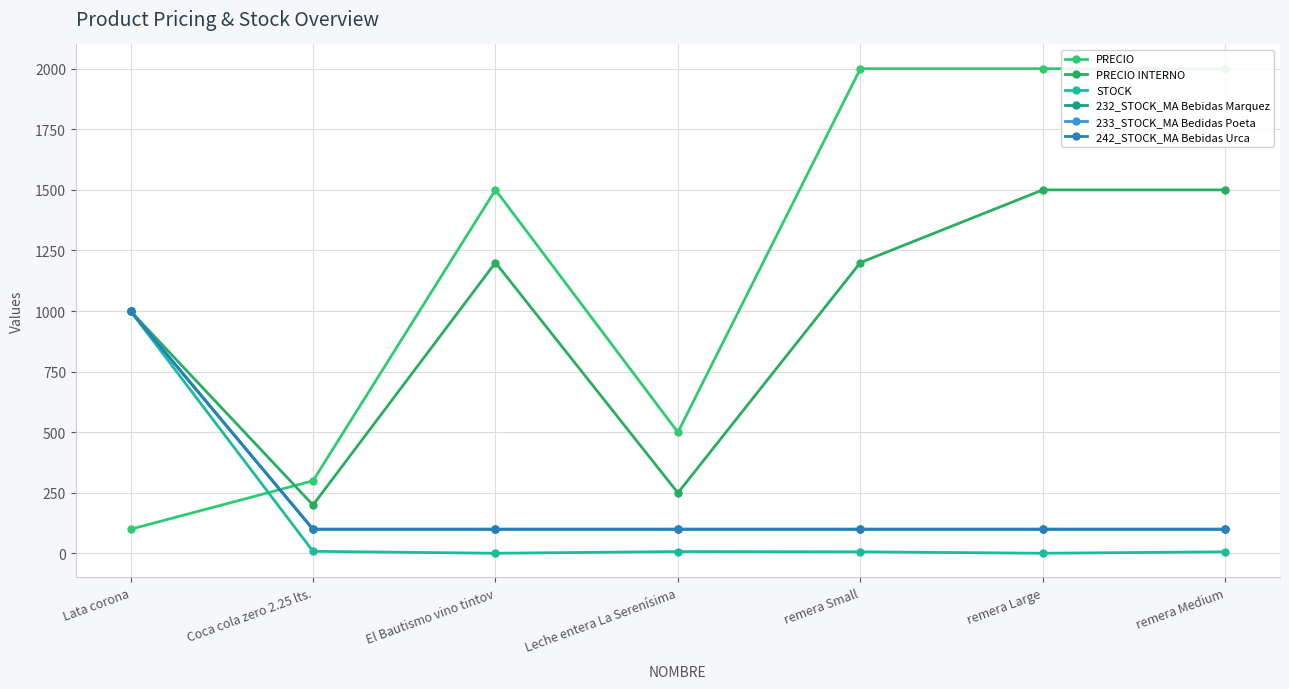

What is the sum of all PRECIO values?

8400